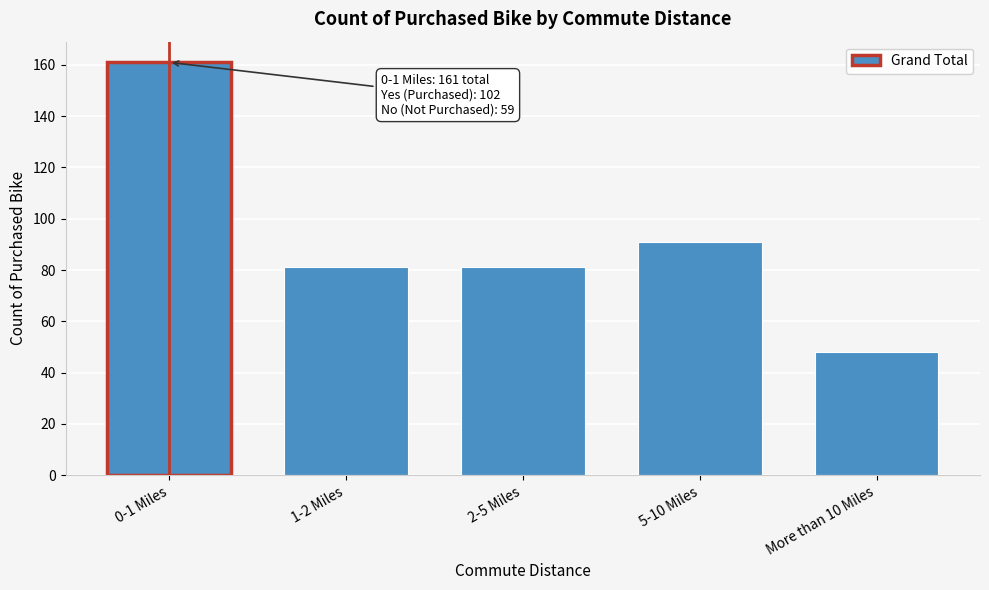

Reading right to left, extract all data points from this chart.

More than 10 Miles=48	5-10 Miles=91	2-5 Miles=81	1-2 Miles=81	0-1 Miles=161